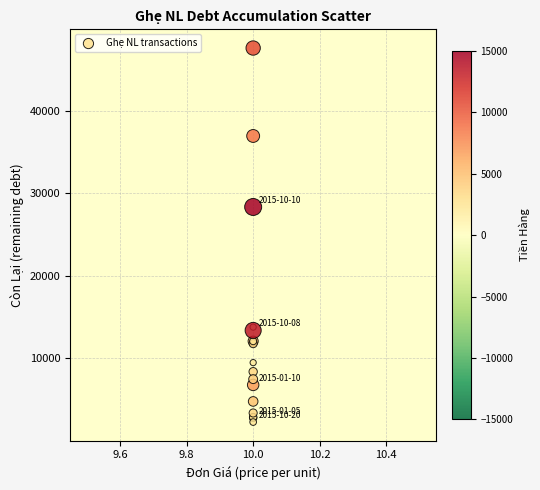

What Y value in the scatter plot is closest to 24950?

28350